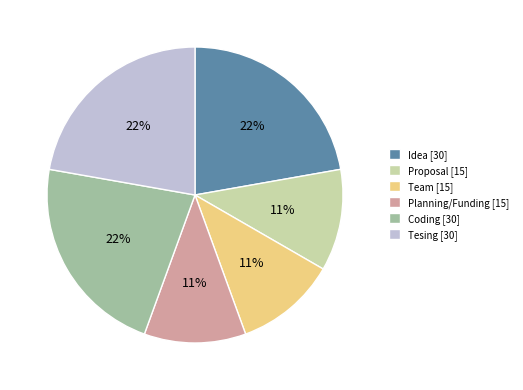

Count the number of slices in the pie.

6